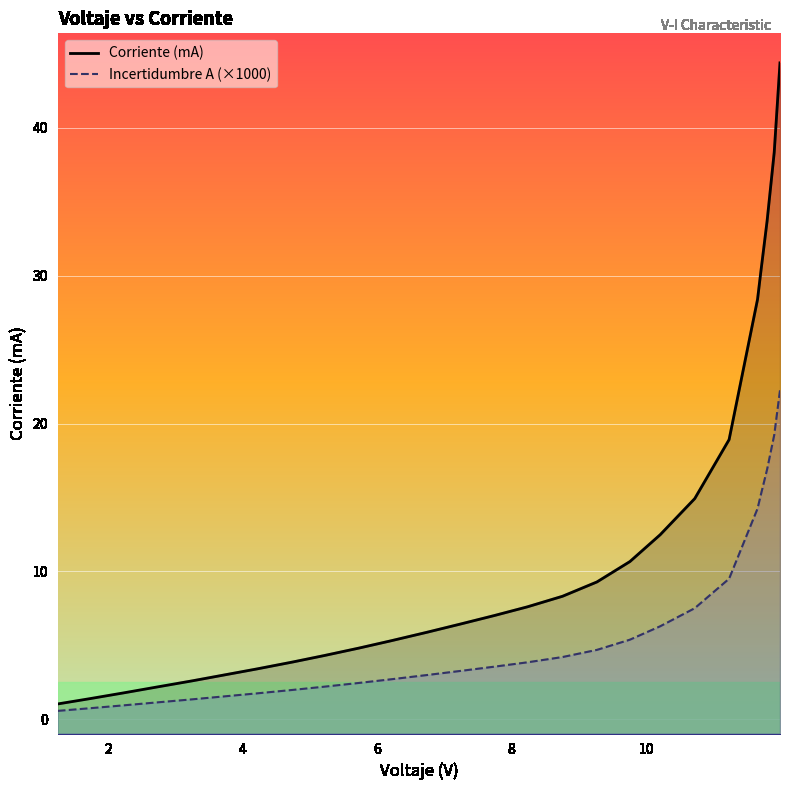

The Corriente (mA) series shows 13.6 at 16. True or false?

False